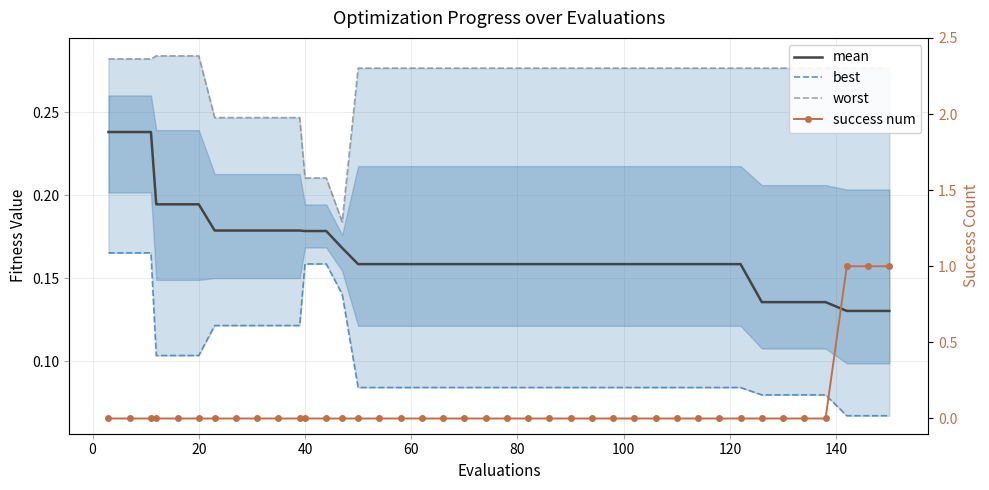

Is it true that success num equals 0.7 at 19?

False